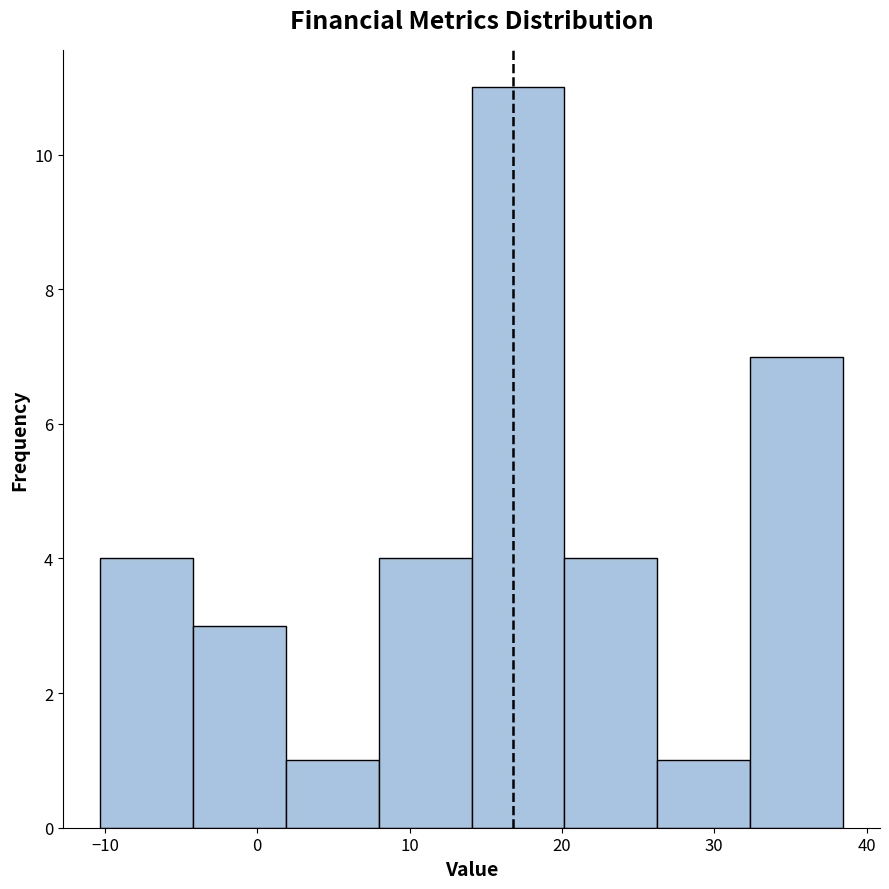

Which range on the x-axis has the tallest bar?

14 to 20